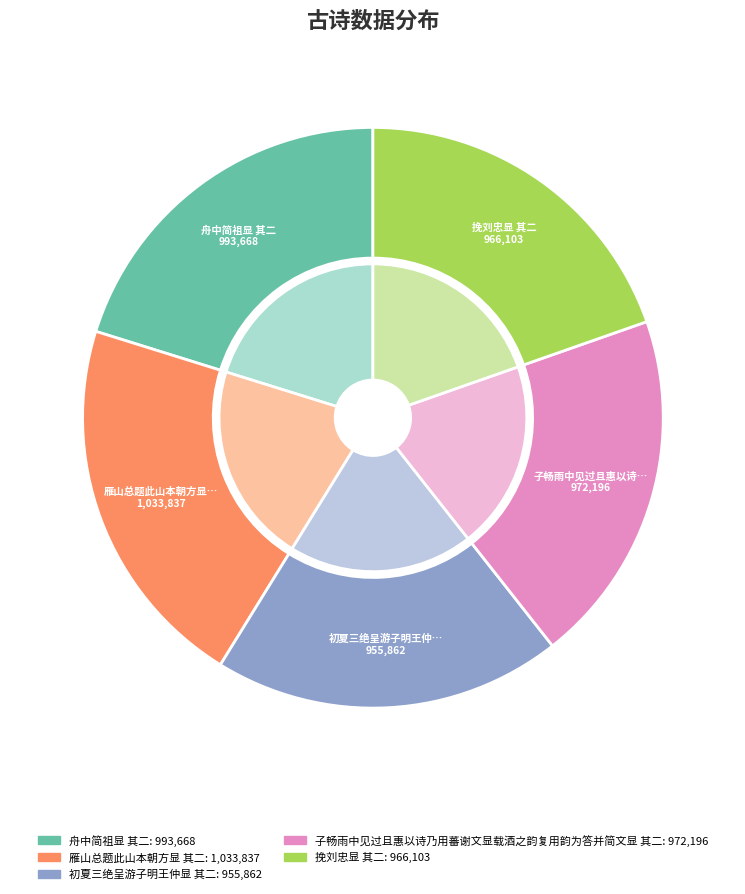

To the nearest percent, what is the difference between the largest and smallest slice percentages?

2%